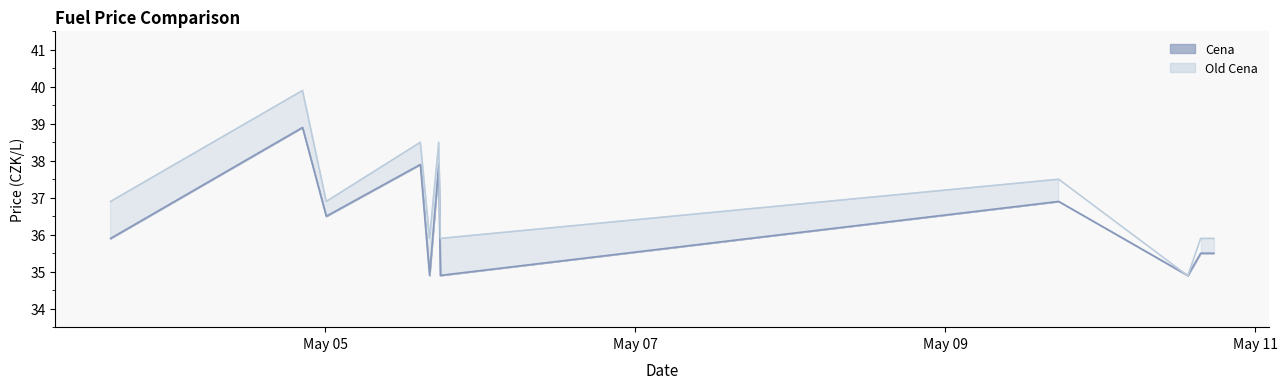

True or false: Old Cena has a value of 35.9 at 2023-05-10 17:34:21.

True